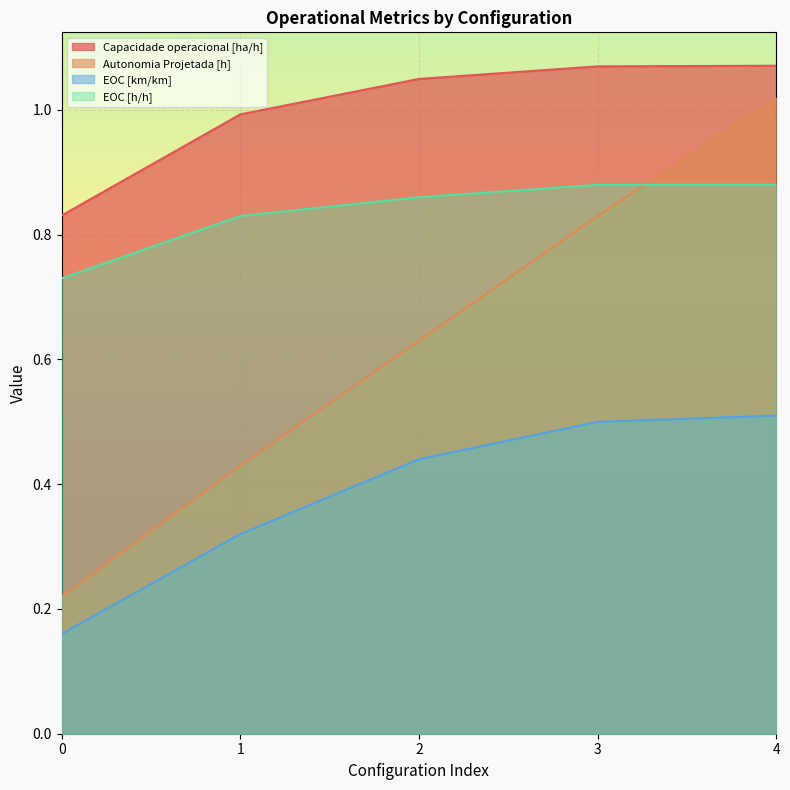

What is the sum of the EOC [h/h] values at 3 and 1?

1.7